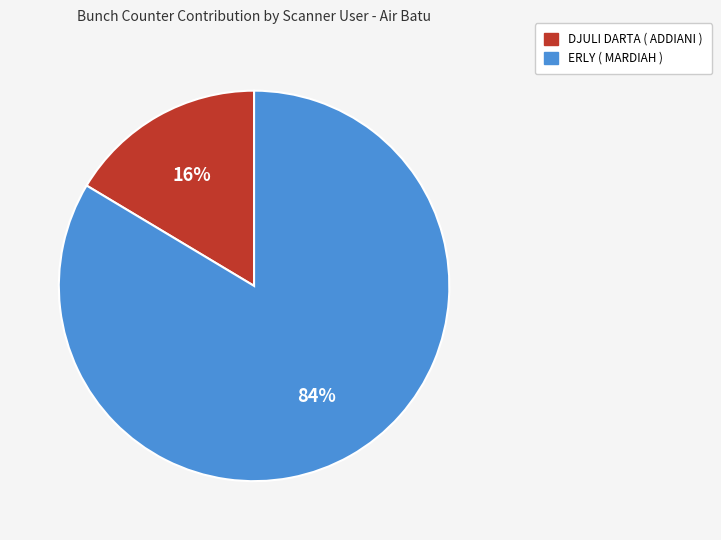

Rank the categories by value from lowest to highest.

DJULI DARTA ( ADDIANI ), ERLY ( MARDIAH )